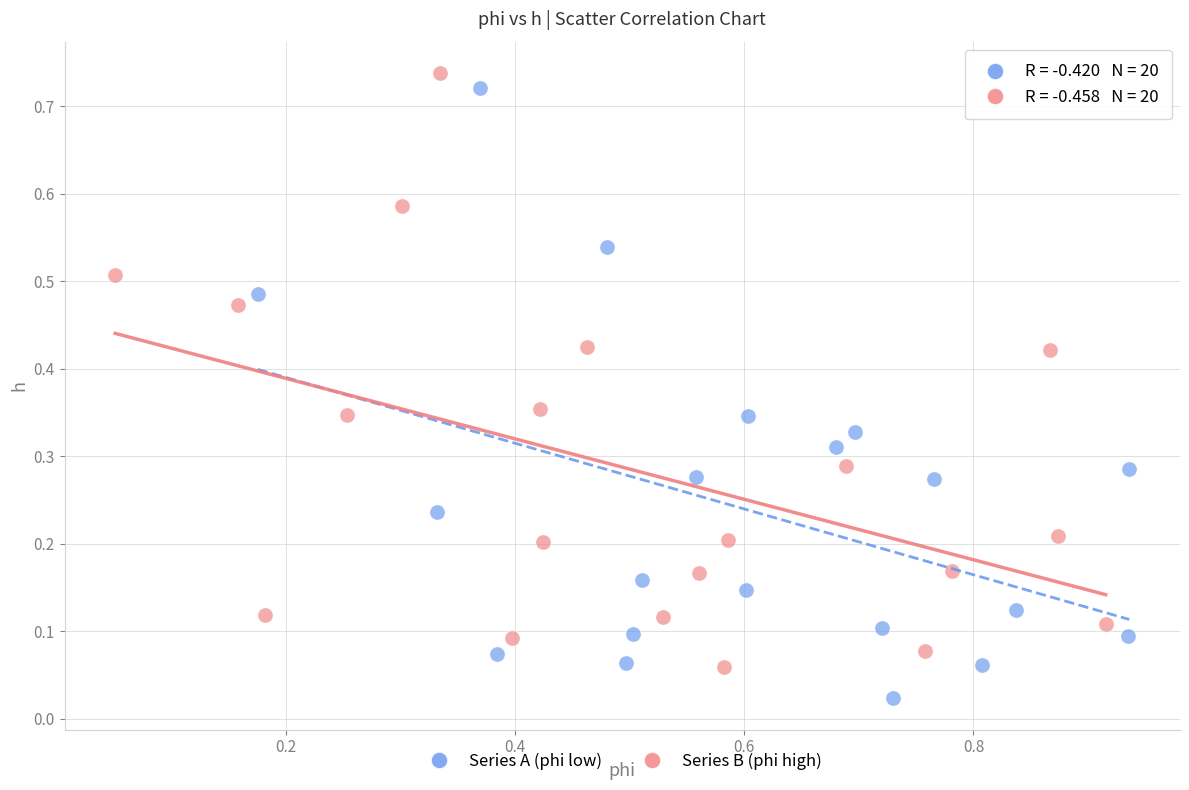

Which series reaches the minimum Y coordinate?

Series A (phi low)